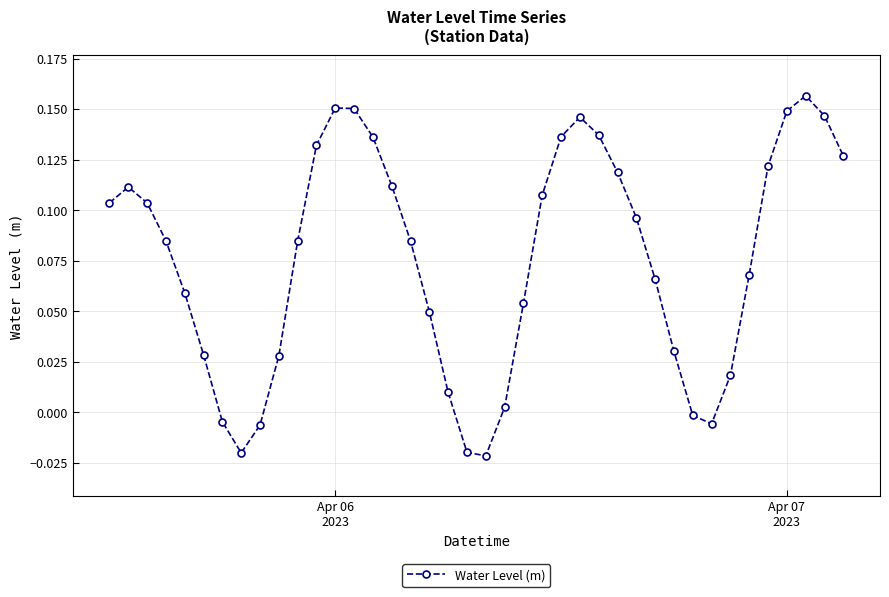

What is the sum of all values?

3.0